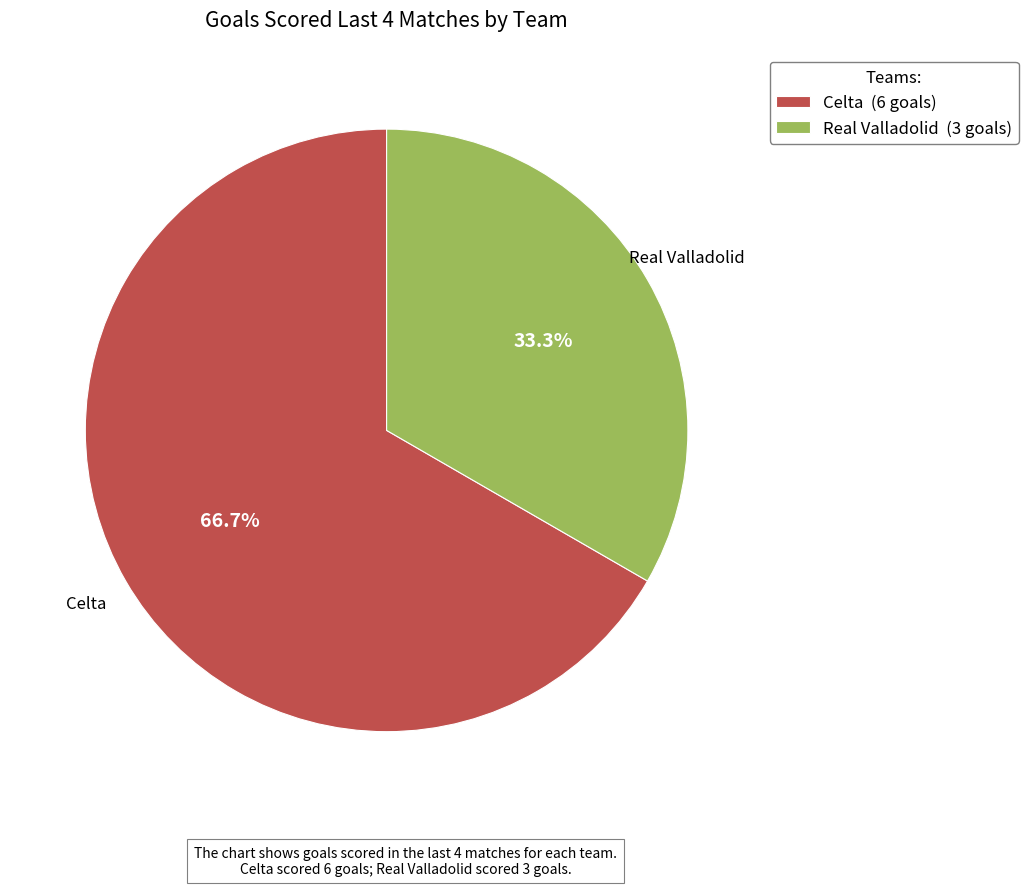

What percentage is the Celta slice, to the nearest percent?

67%